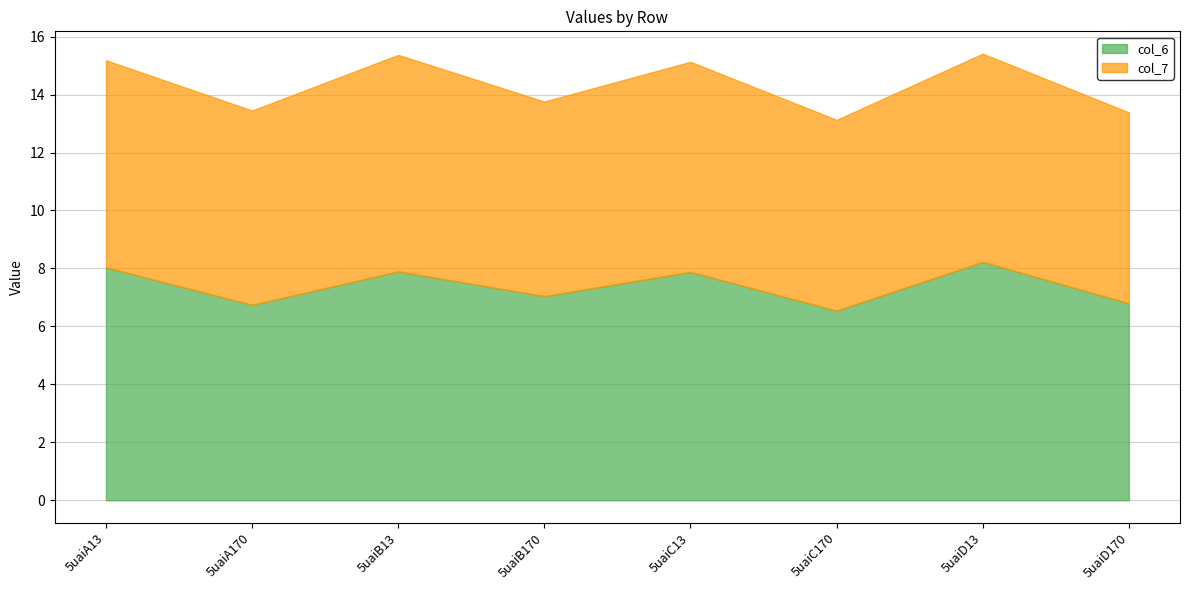

What is the sum of all col_7 values?

55.7